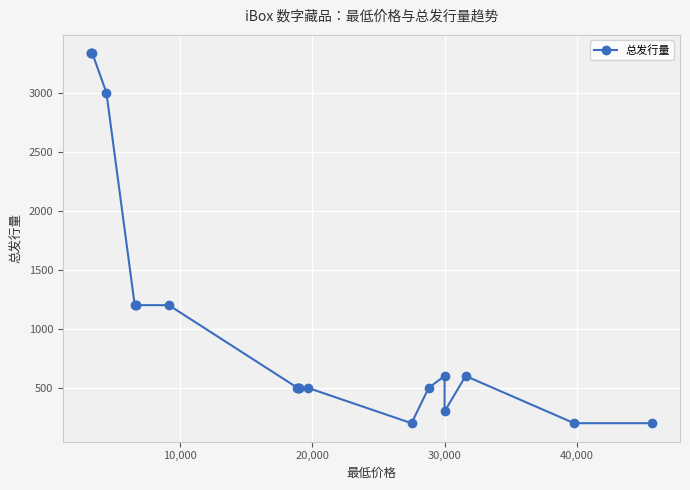

What is the maximum value shown in the chart?

3333